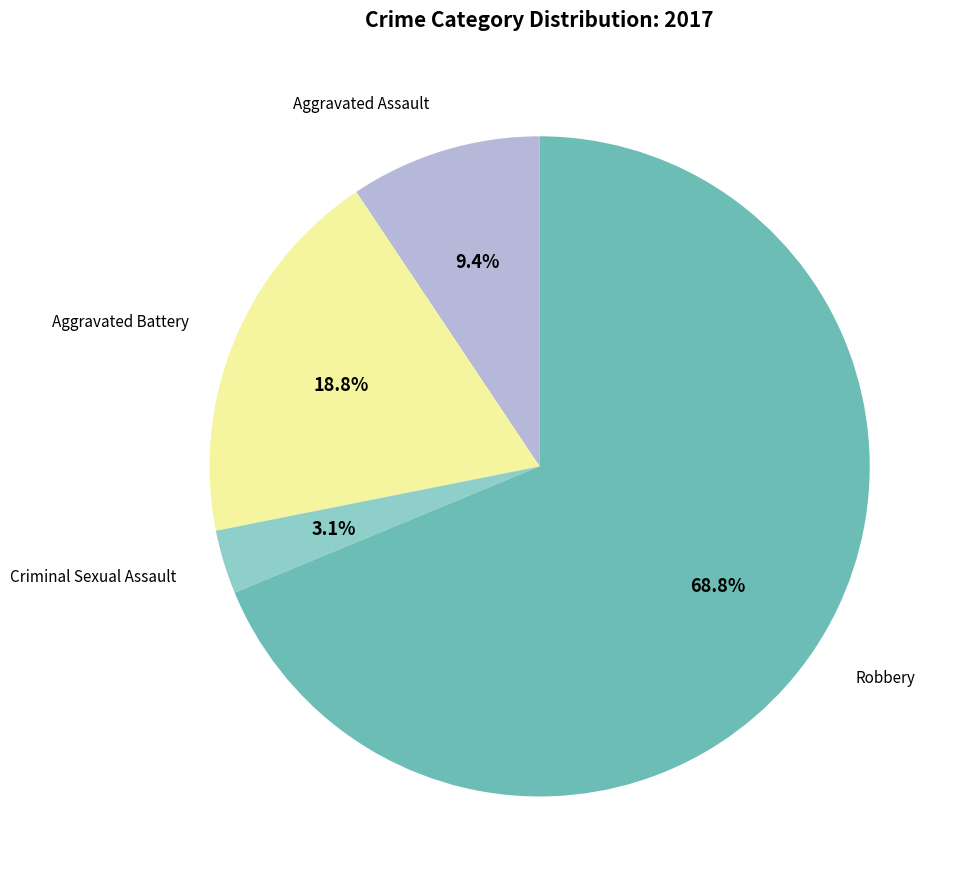

To the nearest percent, what is the combined percentage of Aggravated Battery and Aggravated Assault?

28%